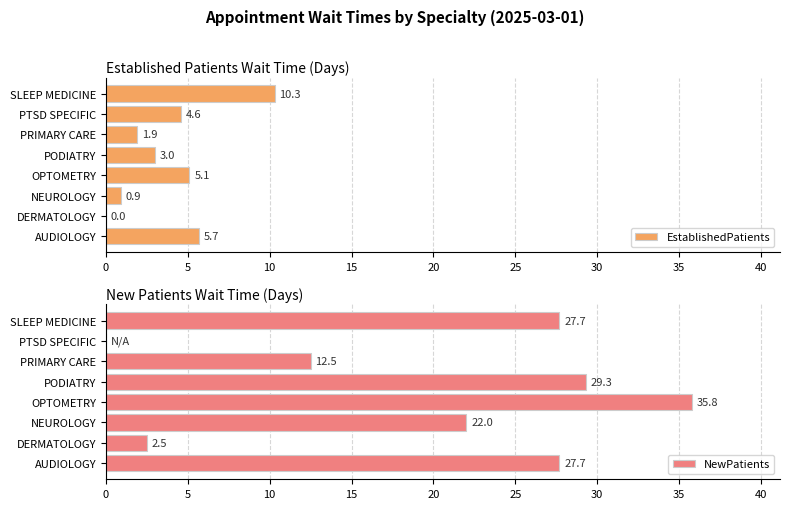

True or false: EstablishedPatients has a value of 0.9 at NEUROLOGY.

True